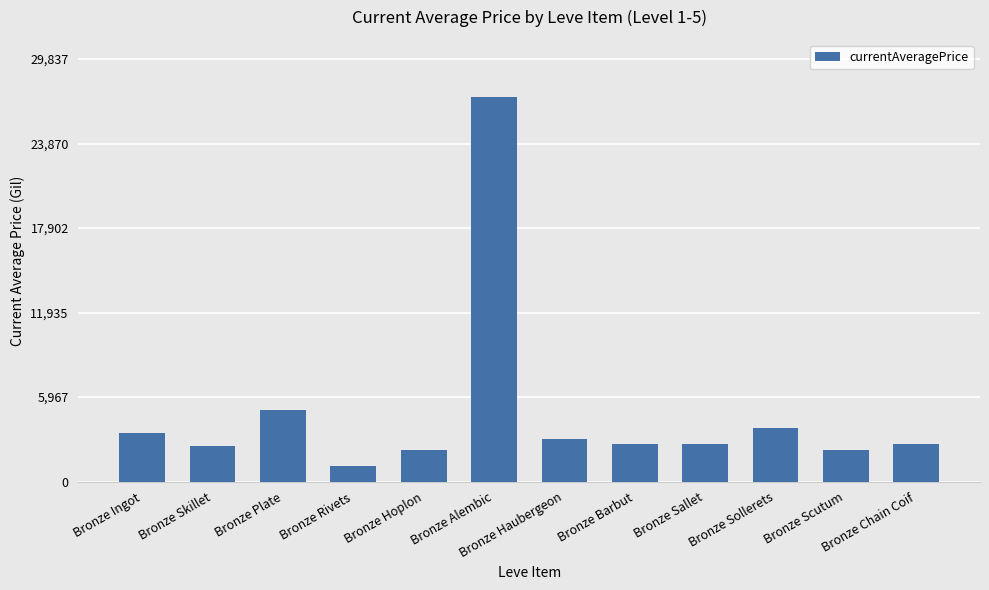

What is the label of the 9th bar from the left?

Bronze Sallet